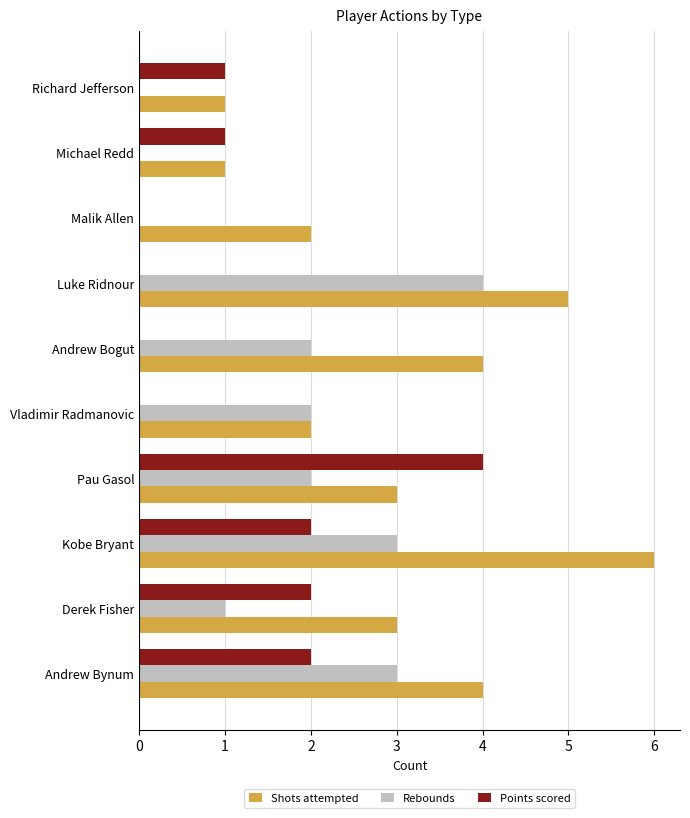

Between Derek Fisher and Andrew Bogut, which series saw the biggest shift?

Points scored